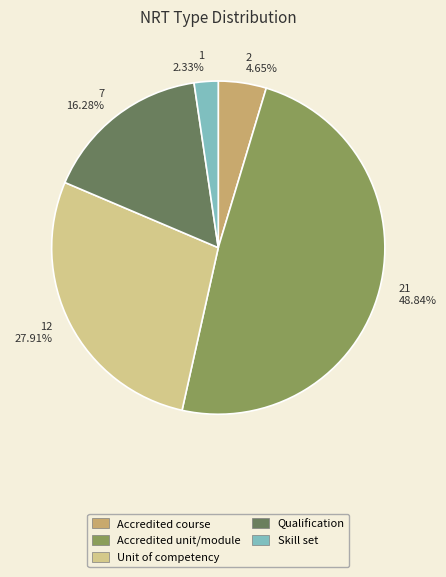

What portion of the pie excludes Unit of competency?

72.1%